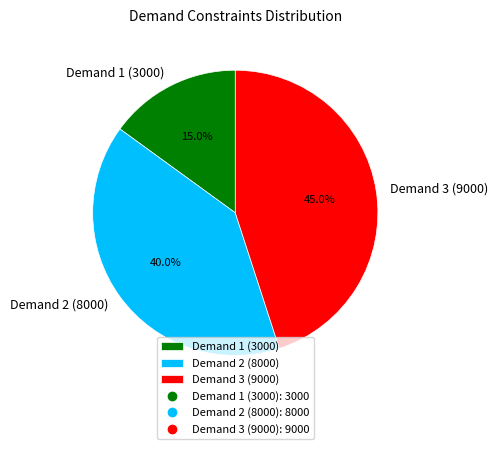

Do Demand 2 (8000) and Demand 1 (3000) together represent more than half of the pie?

Yes